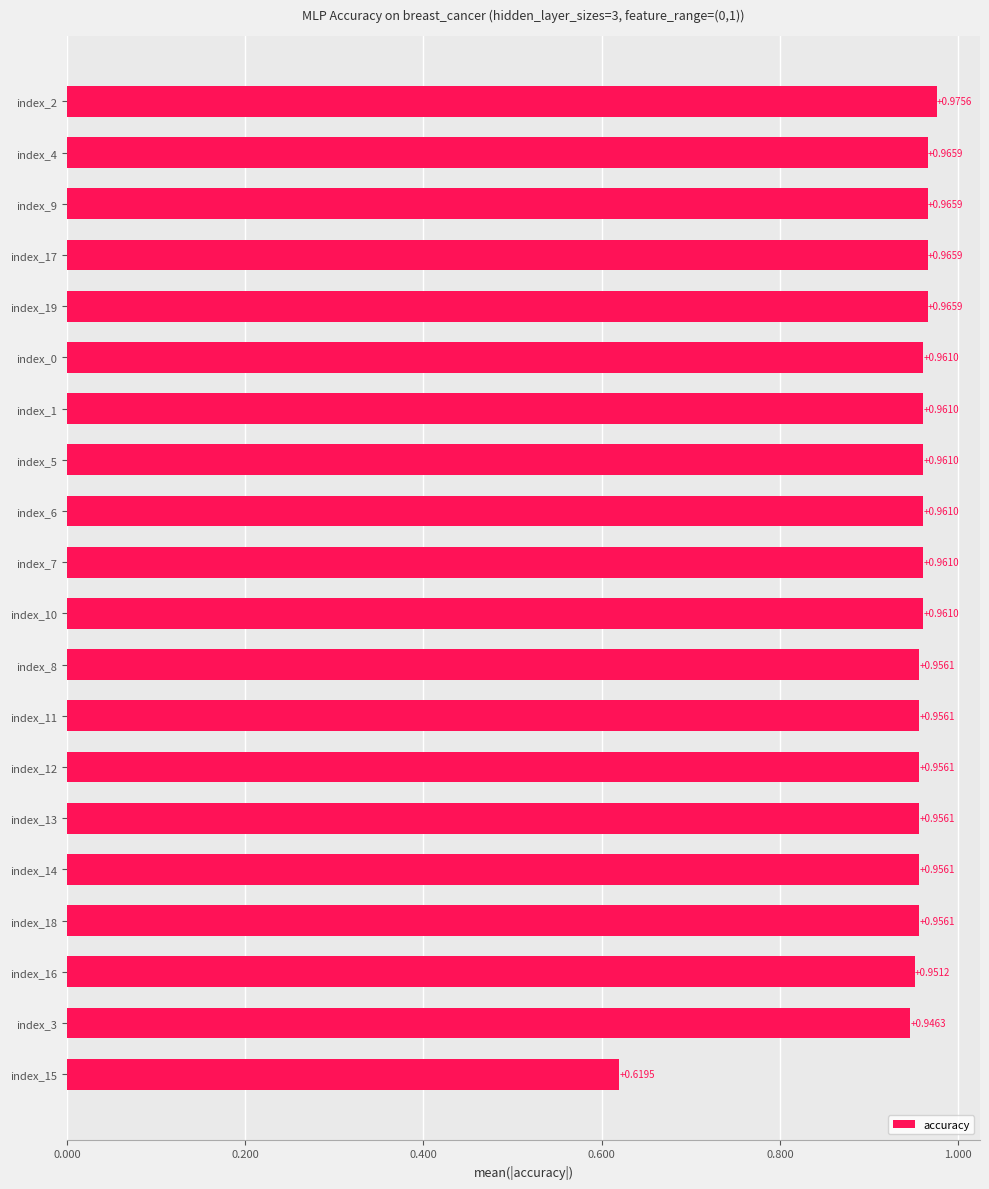

What is the sum of all values?

18.9